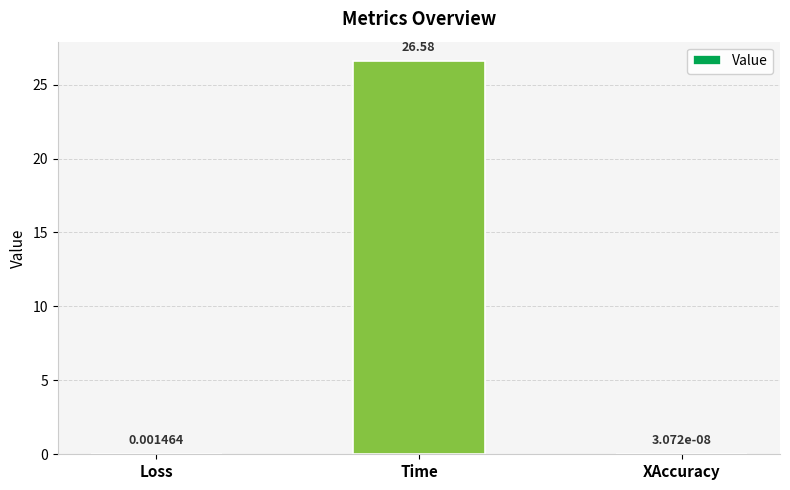

What is the average value?

8.9